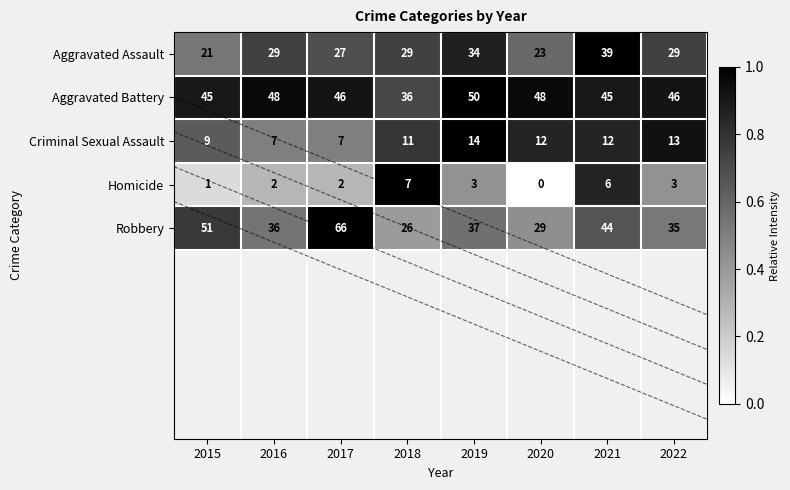

What is the difference between the Homicide values at 2020 and 2021?

6